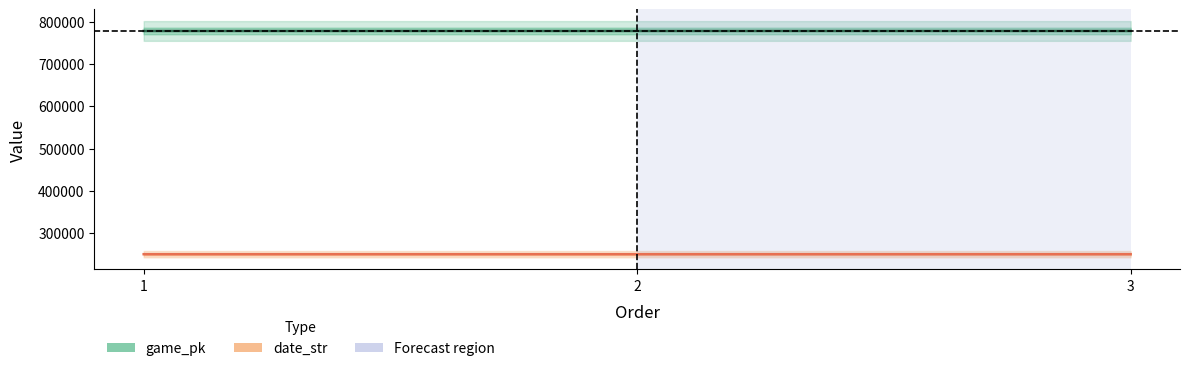

Read the game_pk value at 1.

777804